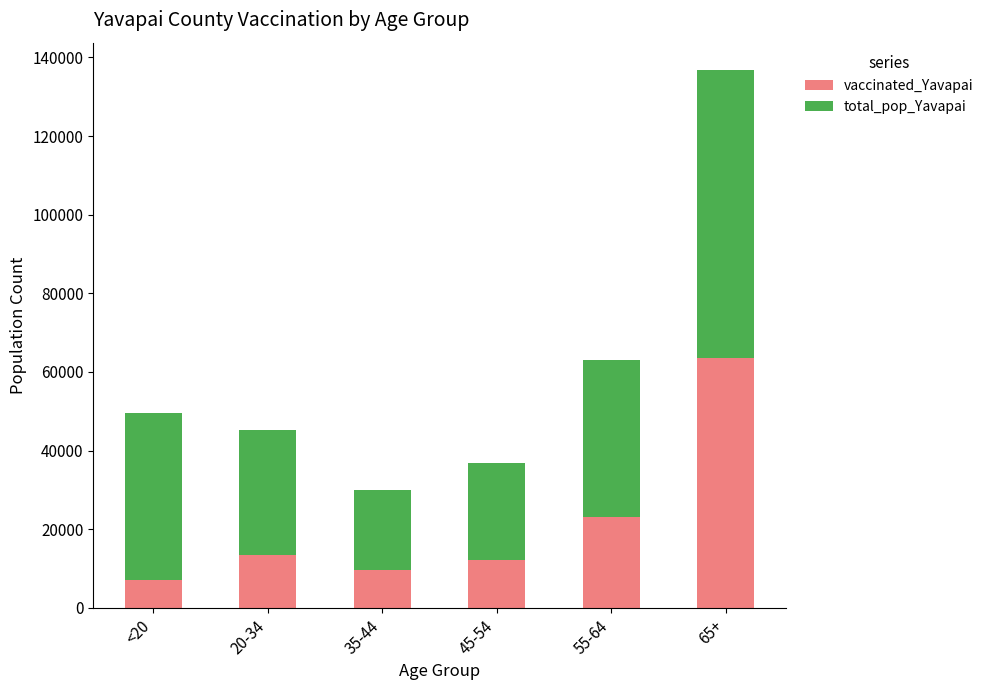

At which category is the sum across all series the highest?

65+